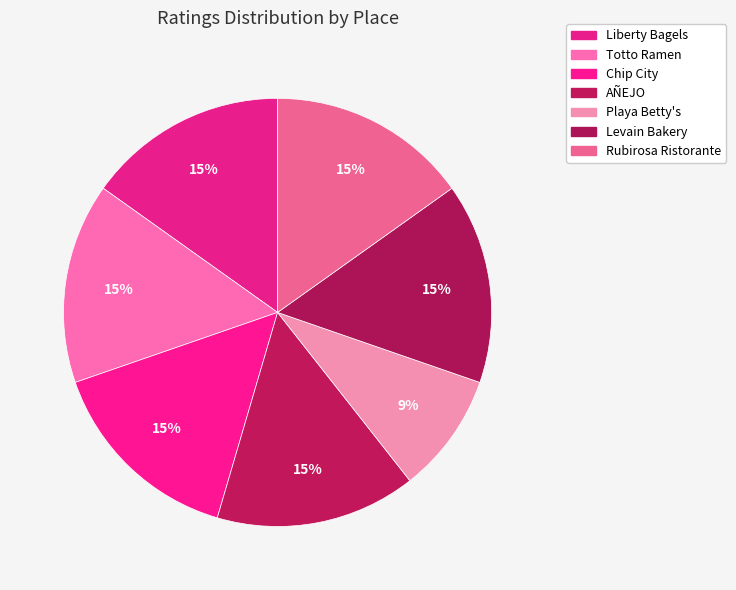

Does Totto Ramen account for over 50% of the chart?

No